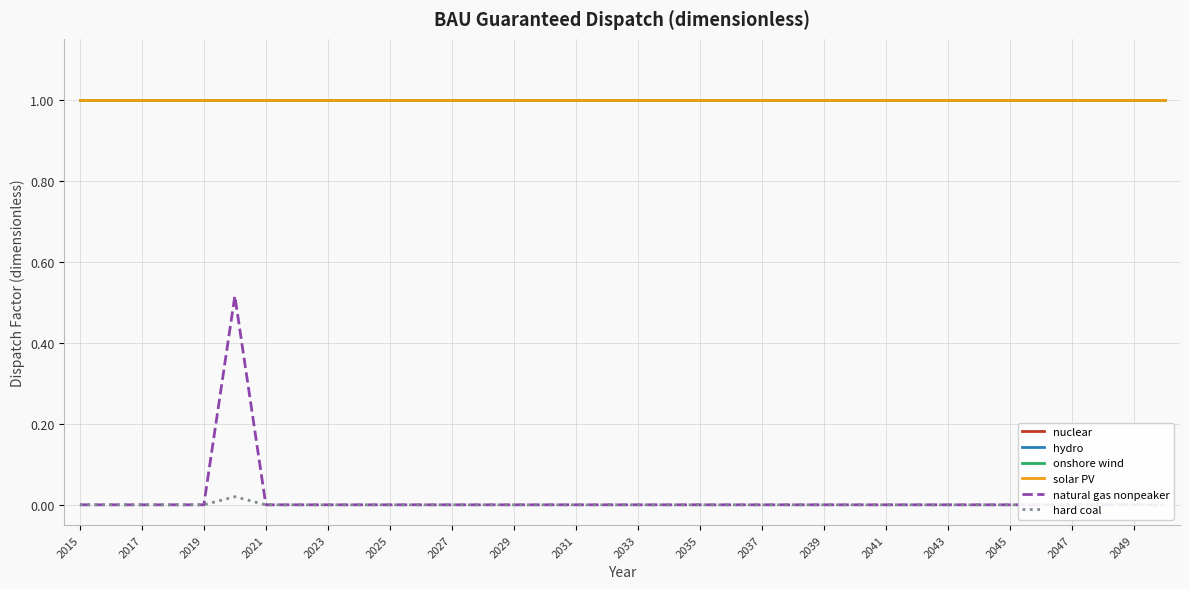

Which series changed the most between 2017 and 34?

nuclear